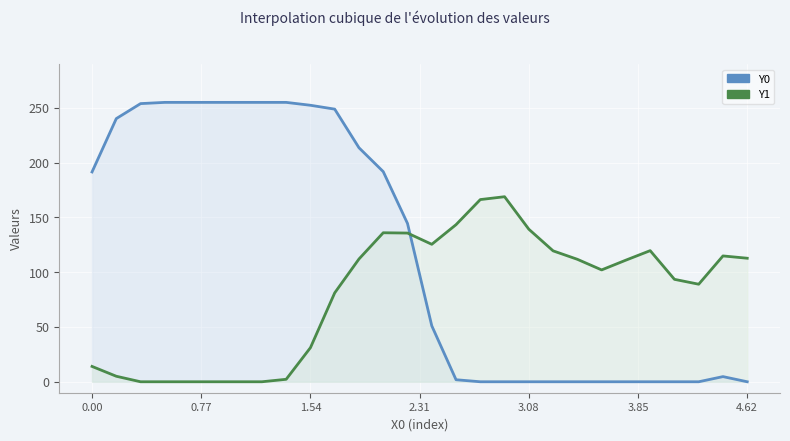

How many lines are shown in the chart?

2